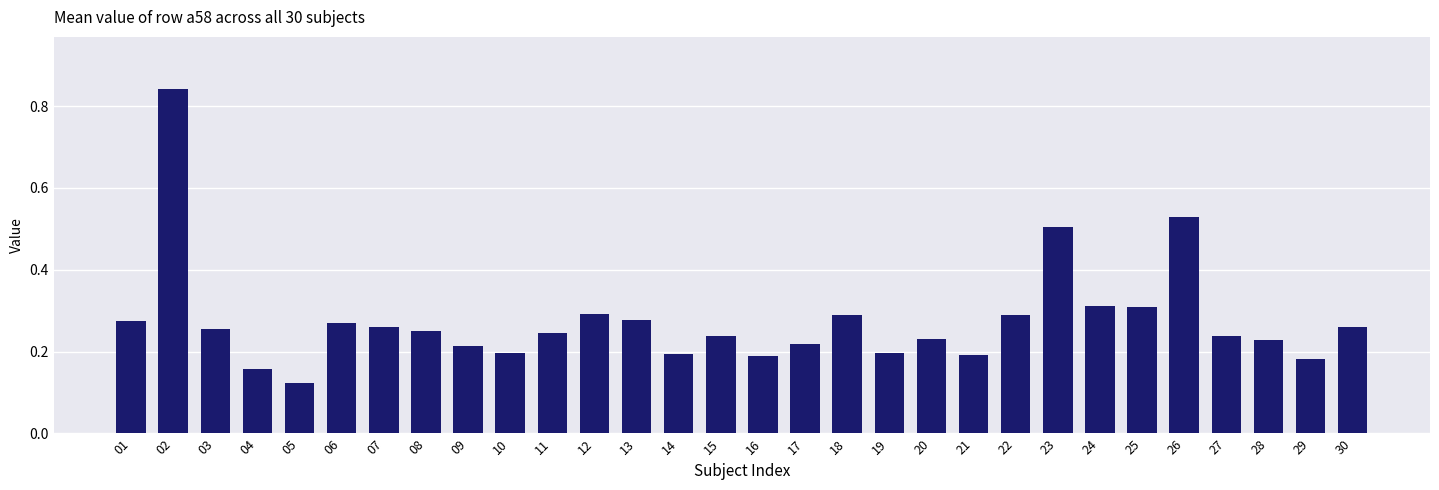

Which has a higher value, 15 or 06?

06